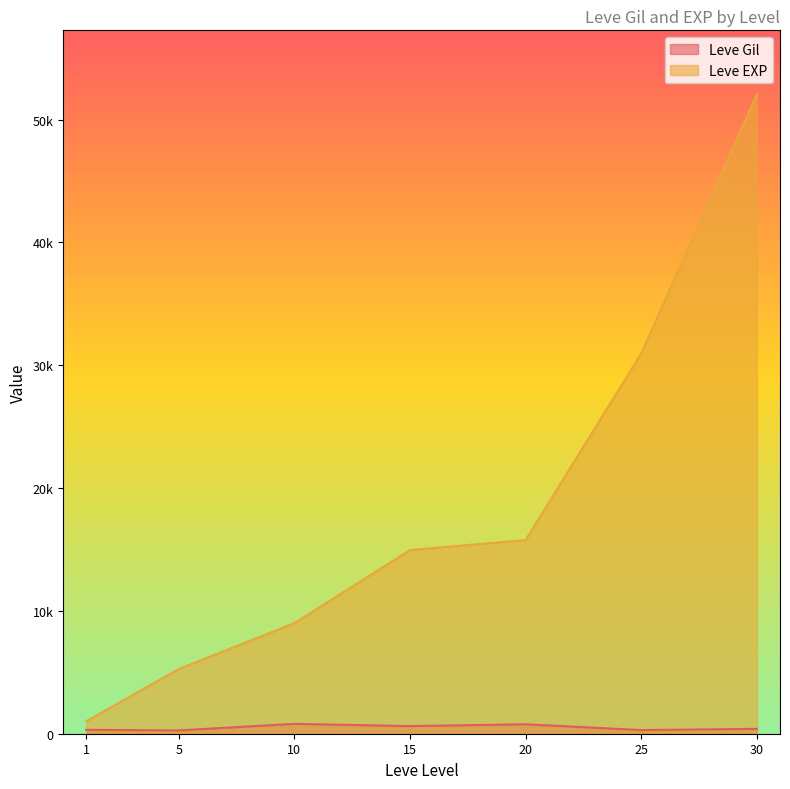

Rank the series by their average value, from highest to lowest.

Leve EXP, Leve Gil